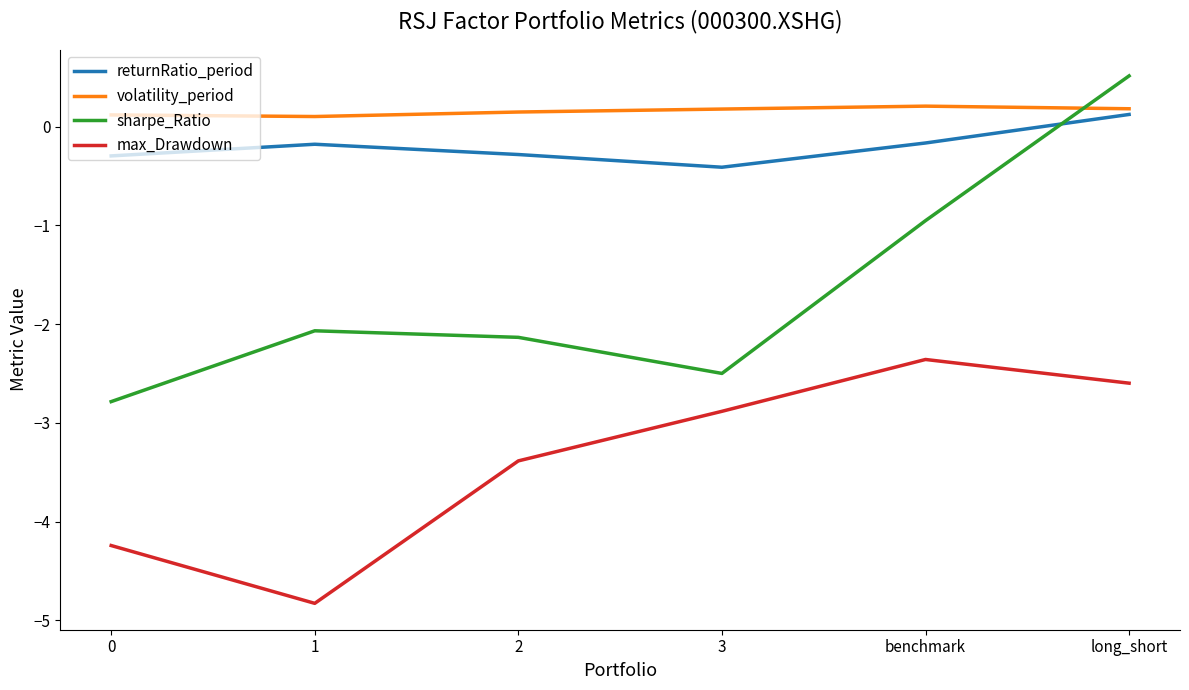

Rank the series at 2 from highest to lowest value.

volatility_period, returnRatio_period, sharpe_Ratio, max_Drawdown